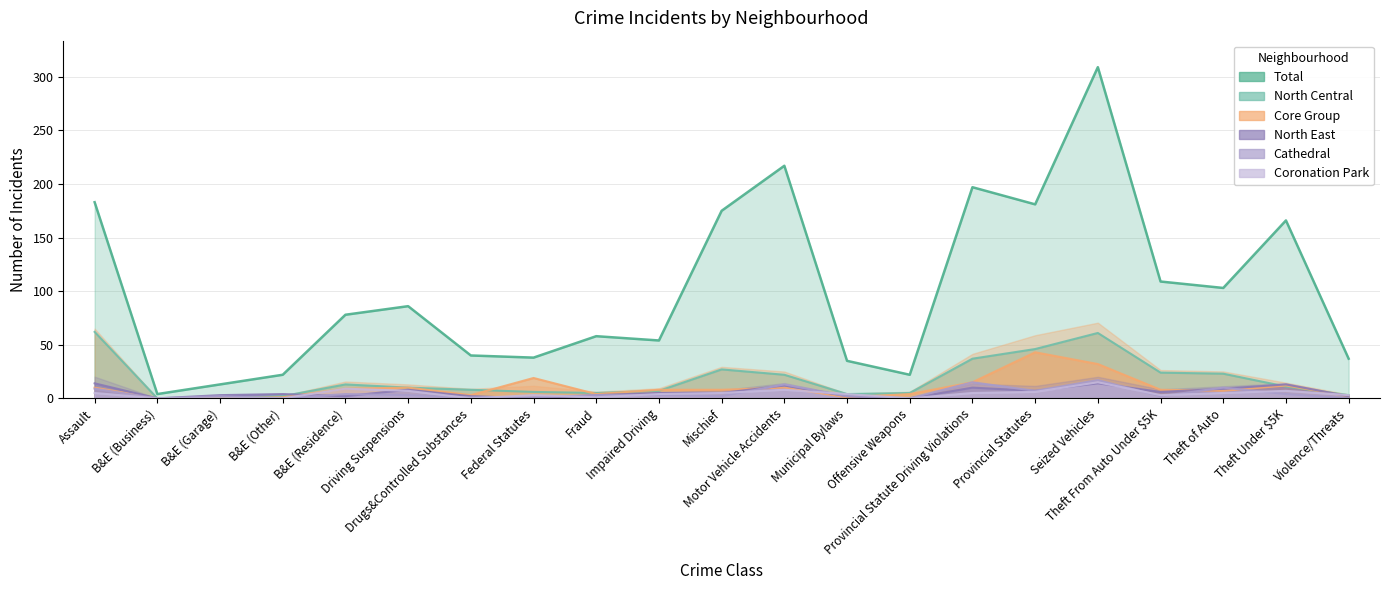

Rank the series at Driving Suspensions from highest to lowest value.

Total, North Central, Core Group, North East, Coronation Park, Cathedral